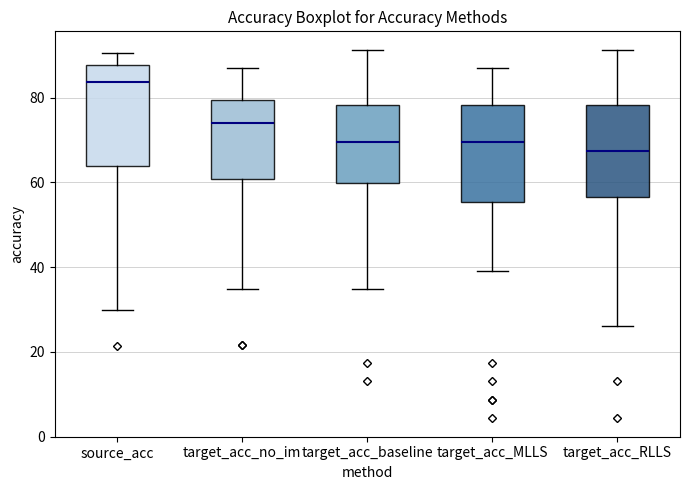

Reading left to right, transcribe this box plot: for each box, give where its median line is, the range the box spans, and where its two whiskers end, as read against the y-axis. The values are not printed on the chart, so give them approximately, as read against the axis.

source_acc: median 84, box 64 to 88, whiskers 30 to 90
target_acc_no_im: median 74, box 60 to 80, whiskers 34 to 86
target_acc_baseline: median 70, box 60 to 78, whiskers 34 to 92
target_acc_MLLS: median 70, box 56 to 78, whiskers 40 to 86
target_acc_RLLS: median 68, box 56 to 78, whiskers 26 to 92